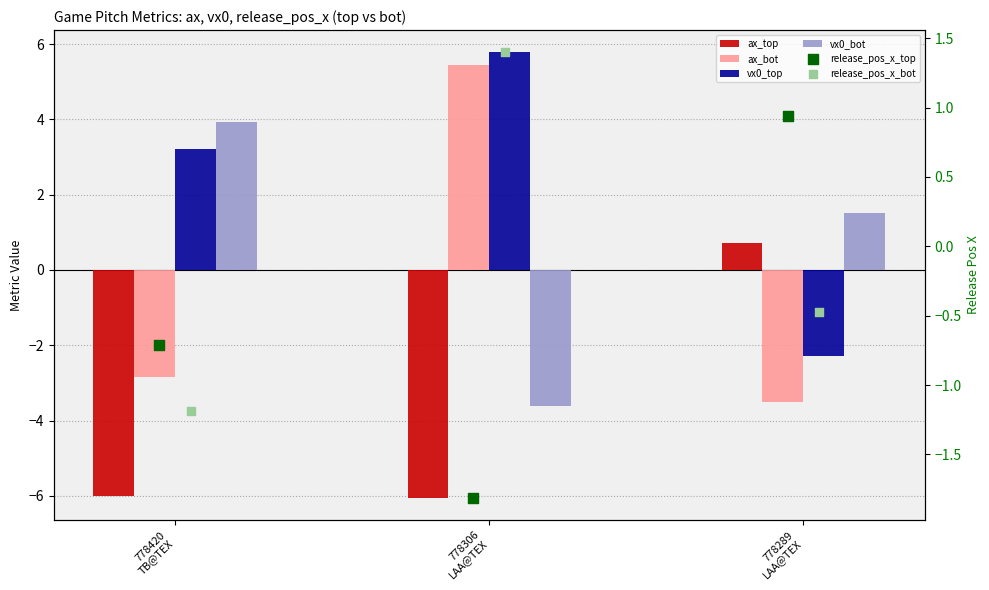

What is the total value across all series at 778306
LAA@TEX?

1.1